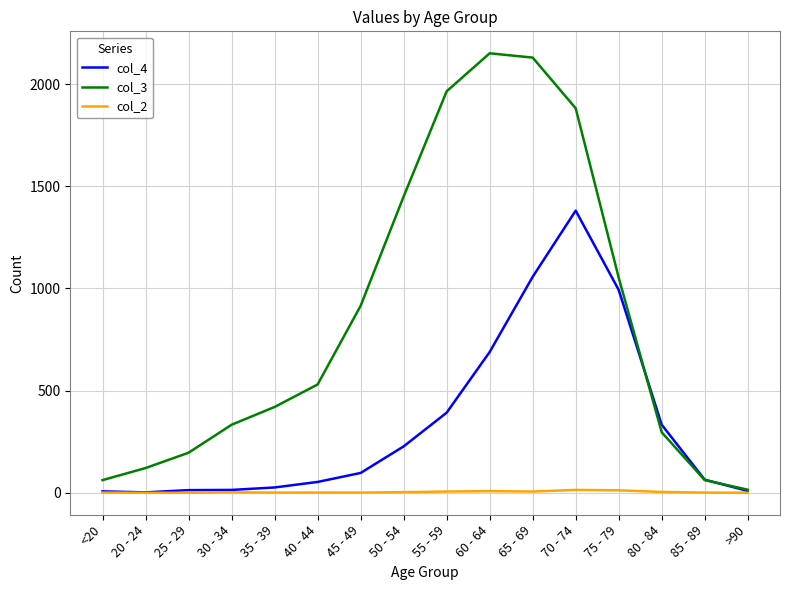

Is it true that col_2 equals 0 at >90?

True